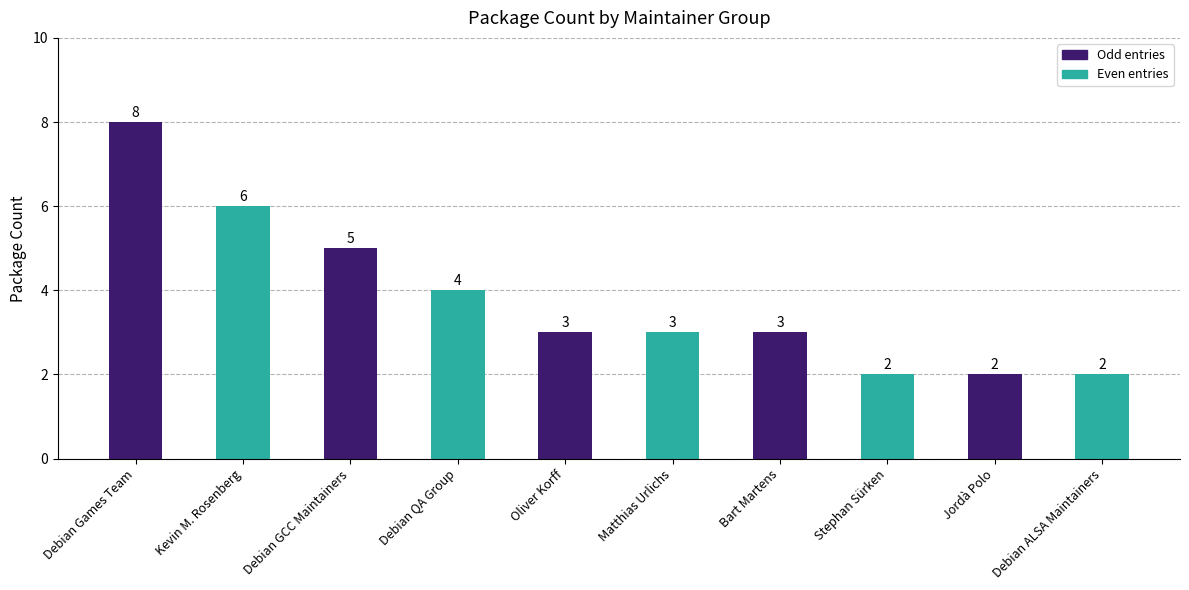

The chart shows a value of 1 at Stephan Sürken. True or false?

False